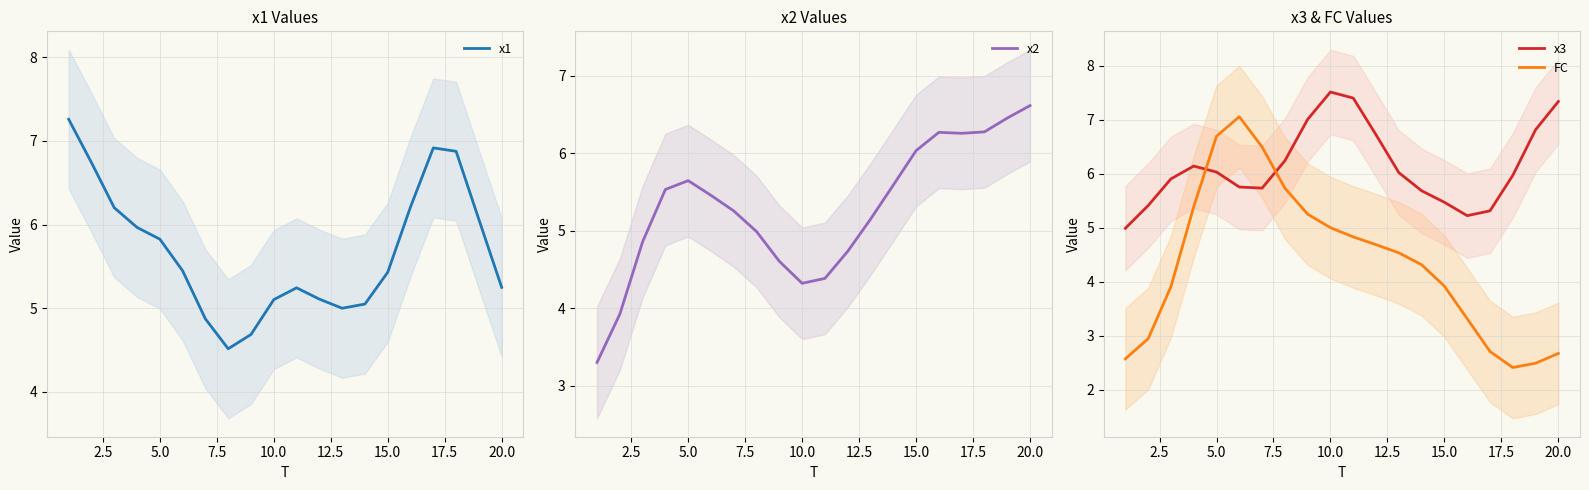

What is the lowest value of the FC series?

2.4